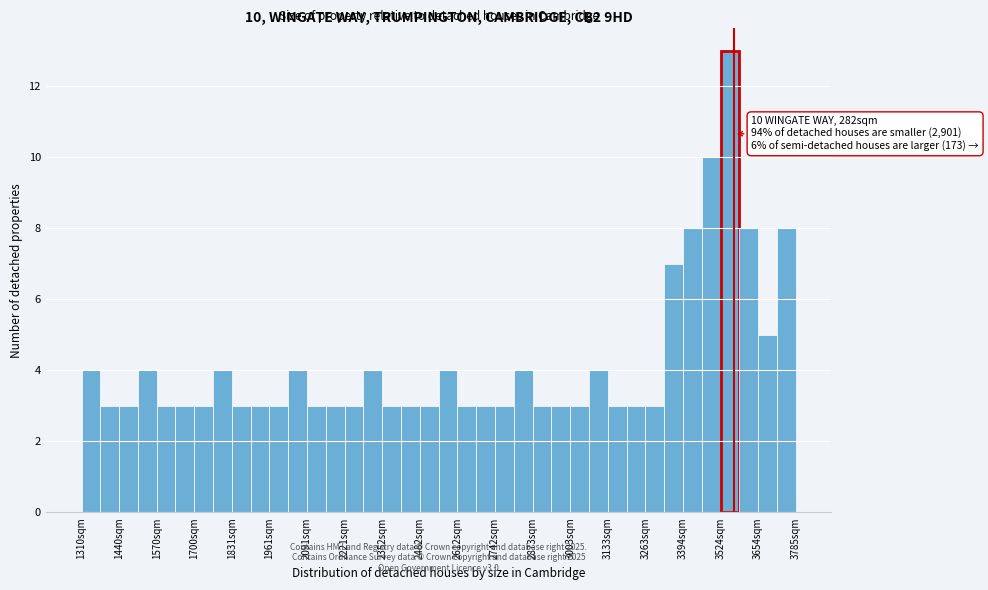

Read against the x-axis, roughly where is the centre of the tallest bar?

3560